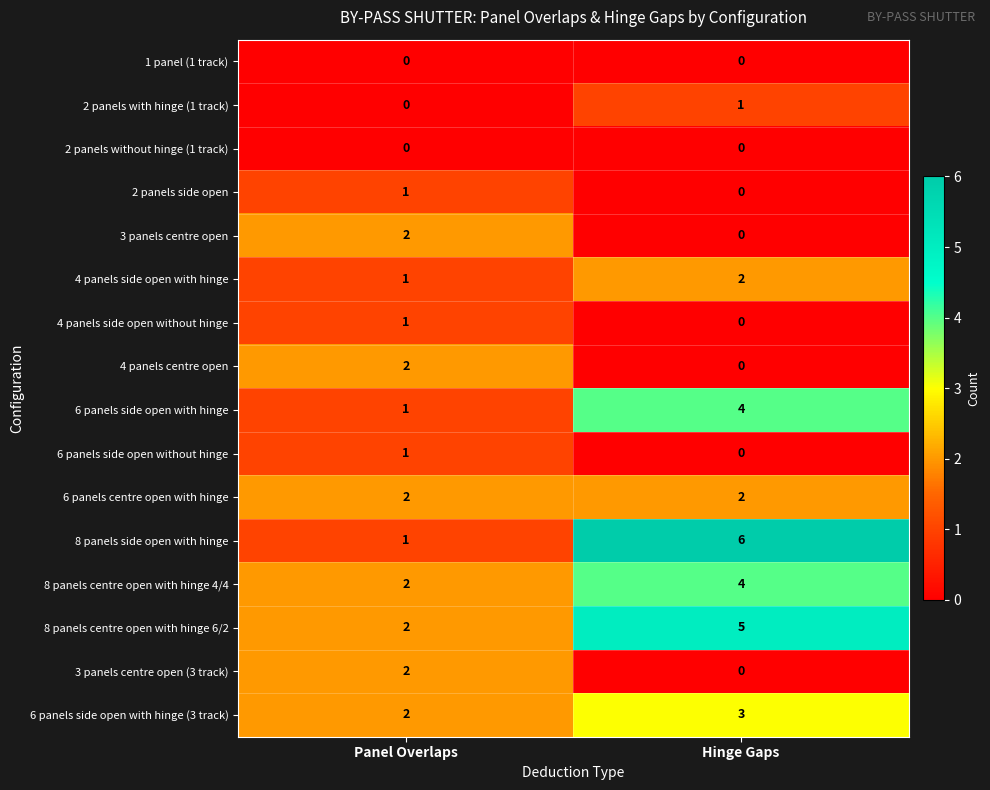

What is the sum of the 6 panels side open with hinge values at Hinge Gaps and Panel Overlaps?

5